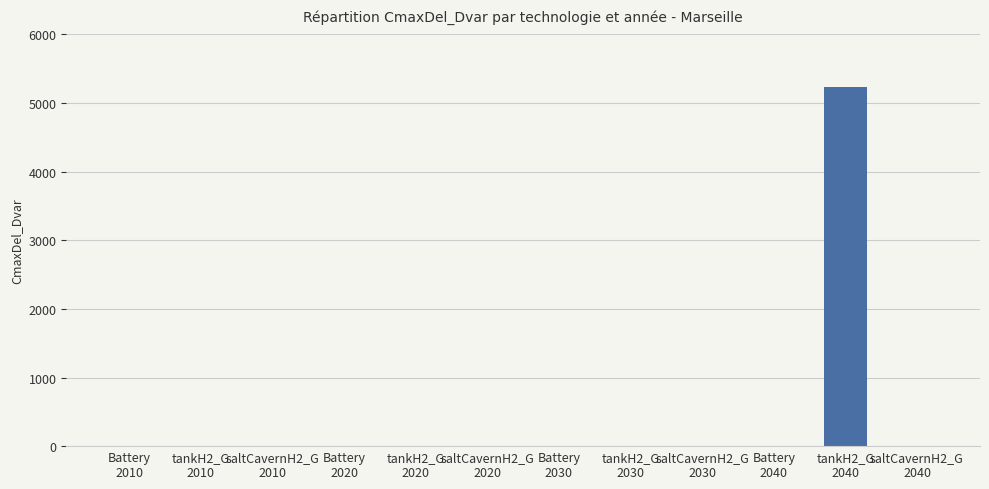

The value at Battery
2010 is 0.0. True or false?

True